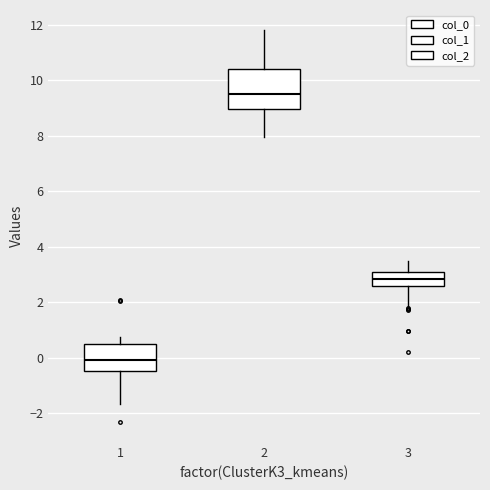

Reading left to right, read every box against the y-axis: the position of its median line, the range the box covers, and the ends of its whiskers. The values are not printed on the chart, so give them approximately, as read against the axis.

1: median 0.0, box -0.4 to 0.6, whiskers -1.6 to 0.8
2: median 9.6, box 9.0 to 10.4, whiskers 8.0 to 11.8
3: median 2.8, box 2.6 to 3.0, whiskers 1.8 to 3.4